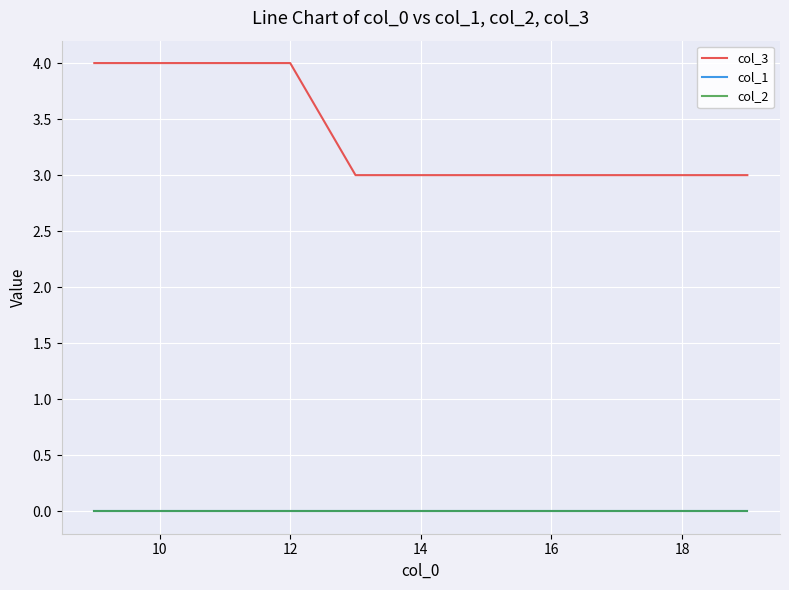

At how many categories does at least one series exceed 3?

4